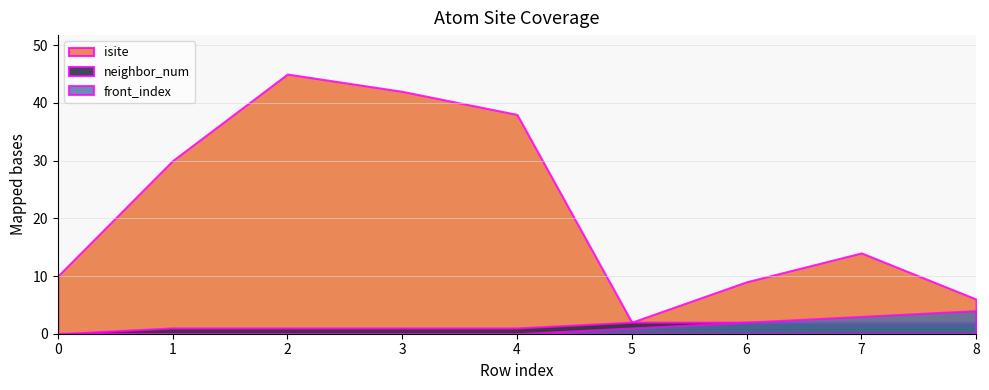

What is the difference between the highest and lowest values at 4?

38